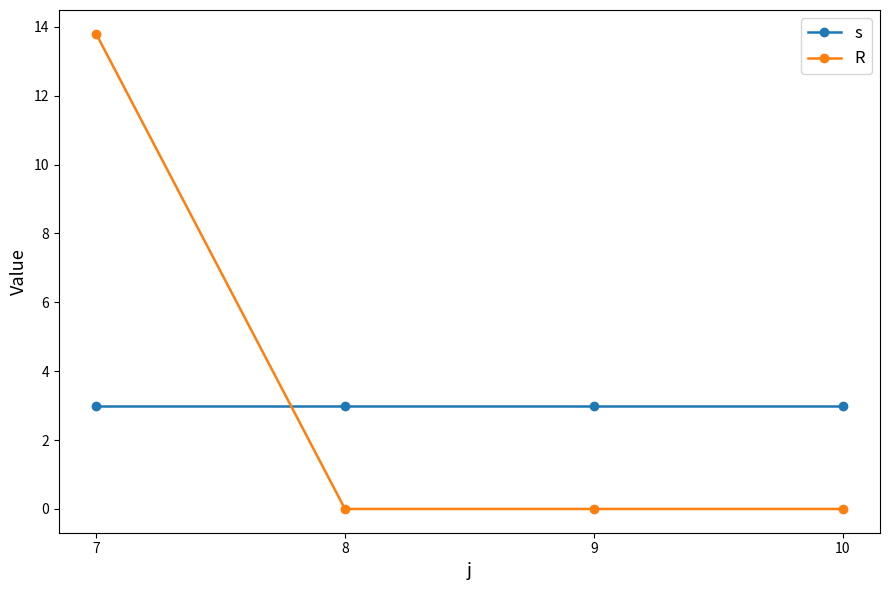

Which series has the largest total across all categories?

R